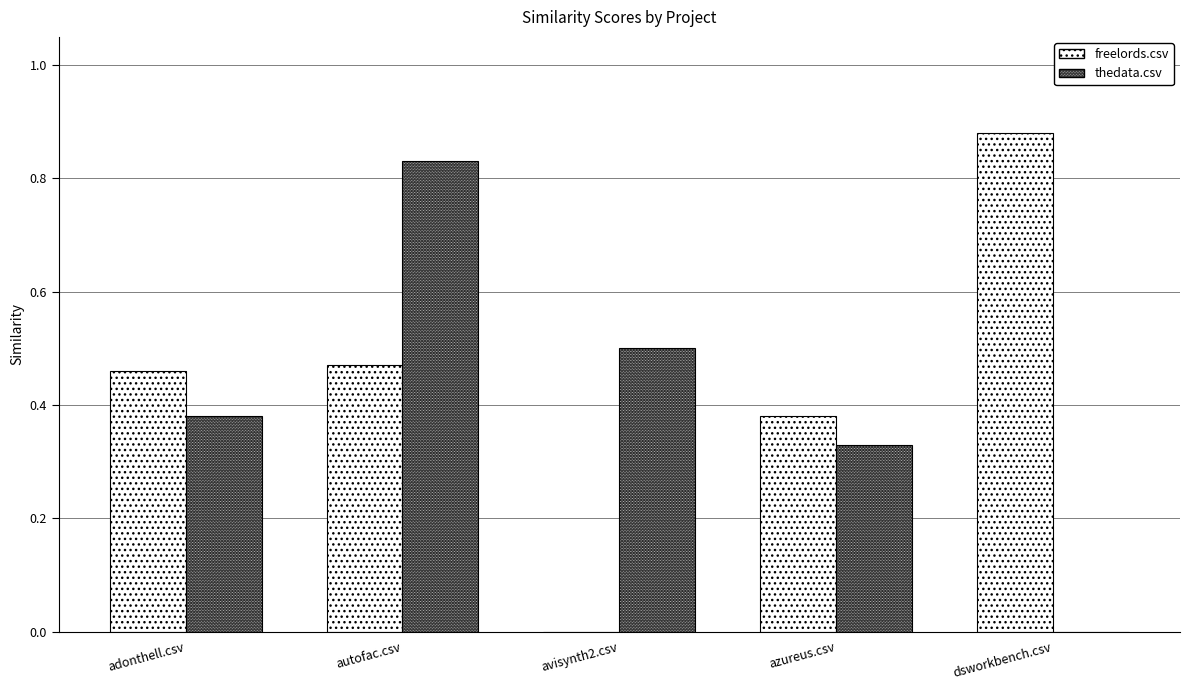

Which series changed the most between avisynth2.csv and dsworkbench.csv?

freelords.csv